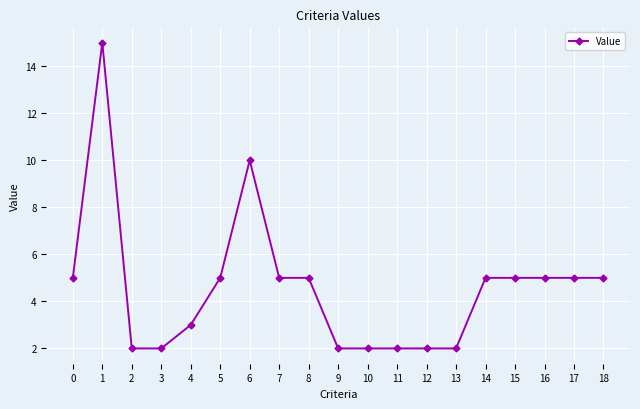

The chart shows a value of 1 at 0. True or false?

False